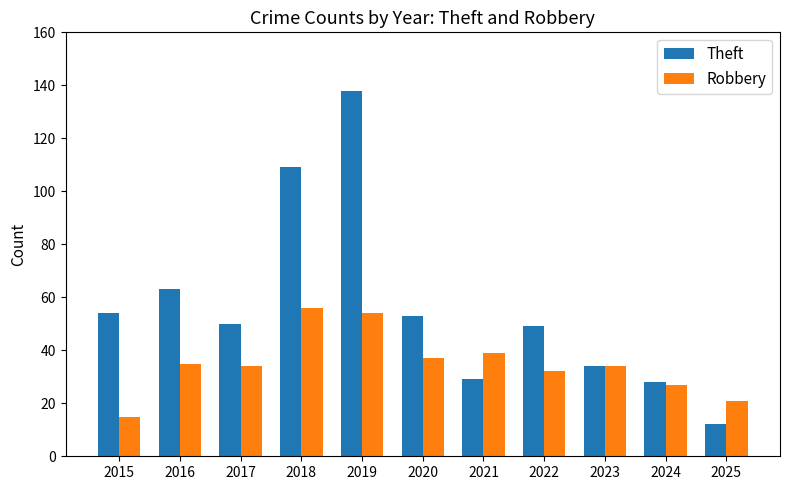

Between 2015 and 2024, which series saw the biggest shift?

Theft